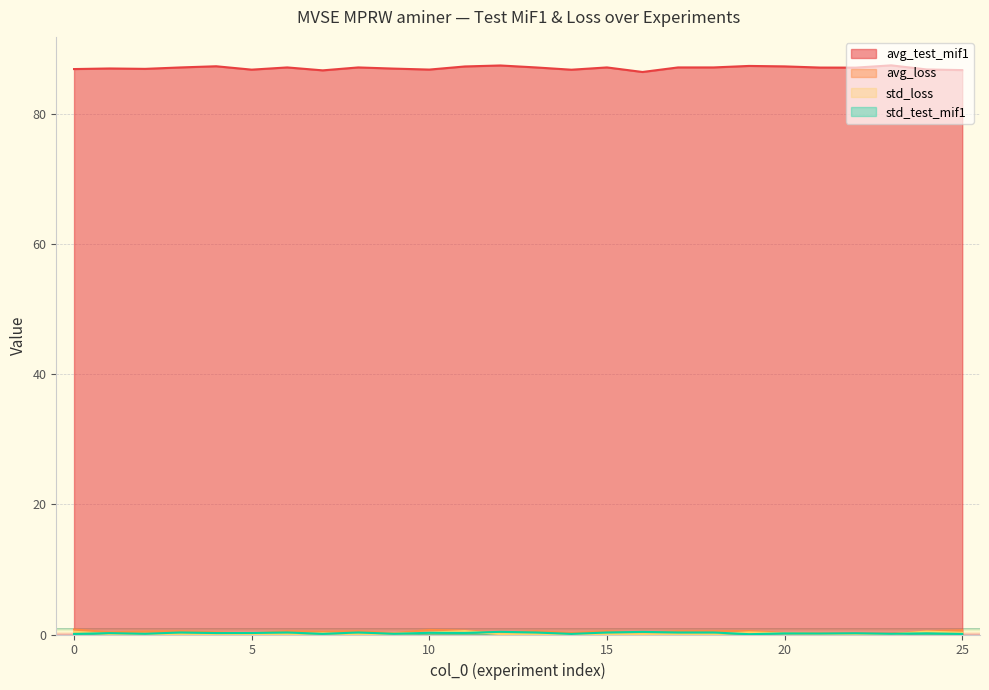

Reading left to right, what are all the values shown in this chart?

avg_test_mif1: 23=87.4	12=87.4	19=87.3	4=87.3	20=87.2	11=87.2	13=87.1	18=87.1	15=87.1	17=87.1	8=87.1	6=87.1	3=87.1	21=87.1	22=87.0	1=86.9	9=86.9	2=86.9	0=86.8	24=86.8	10=86.8	5=86.7	14=86.7	25=86.7	7=86.6	16=86.4
avg_loss: 23=0.1	12=0.3	19=0.5	4=0.3	20=0.2	11=0.6	13=0.5	18=0.5	15=0.5	17=0.5	8=0.5	6=0.5	3=0.5	21=0.2	22=0.1	1=0.3	9=0.2	2=0.5	0=0.8	24=0.5	10=0.7	5=0.2	14=0.2	25=0.6	7=0.4	16=0.3
std_loss: 23=0.0	12=0.1	19=0.3	4=0.0	20=0.2	11=0.5	13=0.0	18=0.0	15=0.0	17=0.0	8=0.0	6=0.0	3=0.0	21=0.1	22=0.1	1=0.1	9=0.1	2=0.1	0=0.4	24=0.5	10=0.3	5=0.1	14=0.0	25=0.3	7=0.2	16=0.1
std_test_mif1: 23=0.1	12=0.4	19=0.1	4=0.2	20=0.2	11=0.2	13=0.3	18=0.3	15=0.3	17=0.3	8=0.3	6=0.3	3=0.3	21=0.1	22=0.2	1=0.2	9=0.1	2=0.1	0=0.1	24=0.2	10=0.3	5=0.2	14=0.1	25=0.1	7=0.1	16=0.4